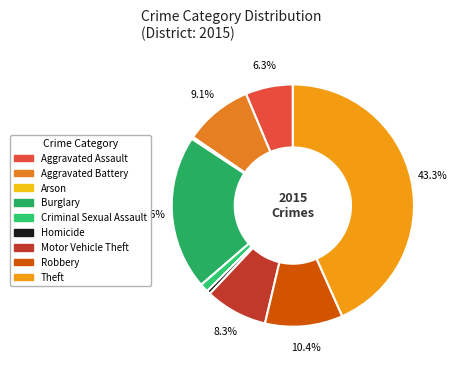

Rank the categories by value from lowest to highest.

Arson, Homicide, Criminal Sexual Assault, Aggravated Assault, Motor Vehicle Theft, Aggravated Battery, Robbery, Burglary, Theft